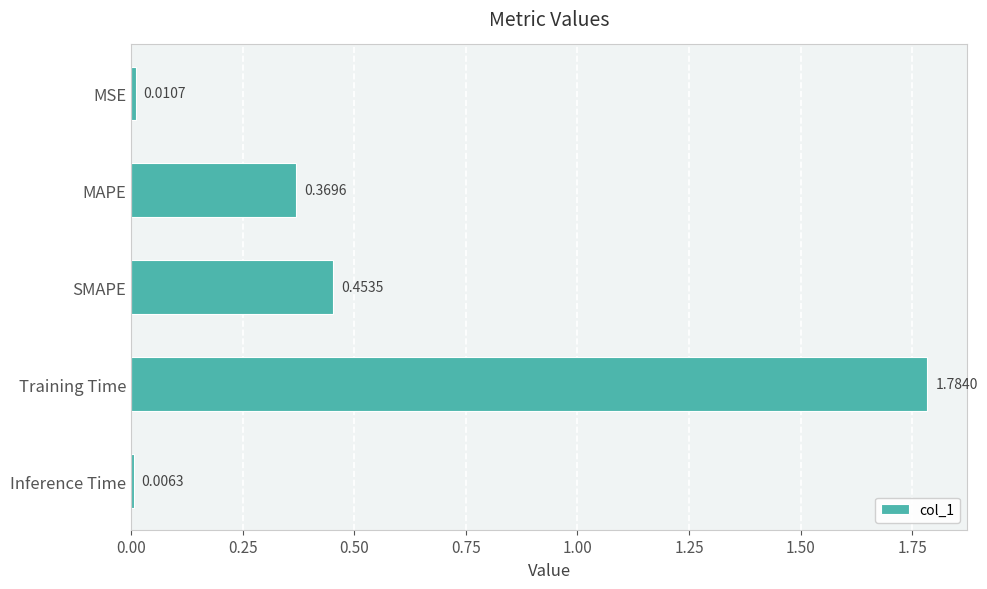

At which label is the value closest to 0?

Inference Time